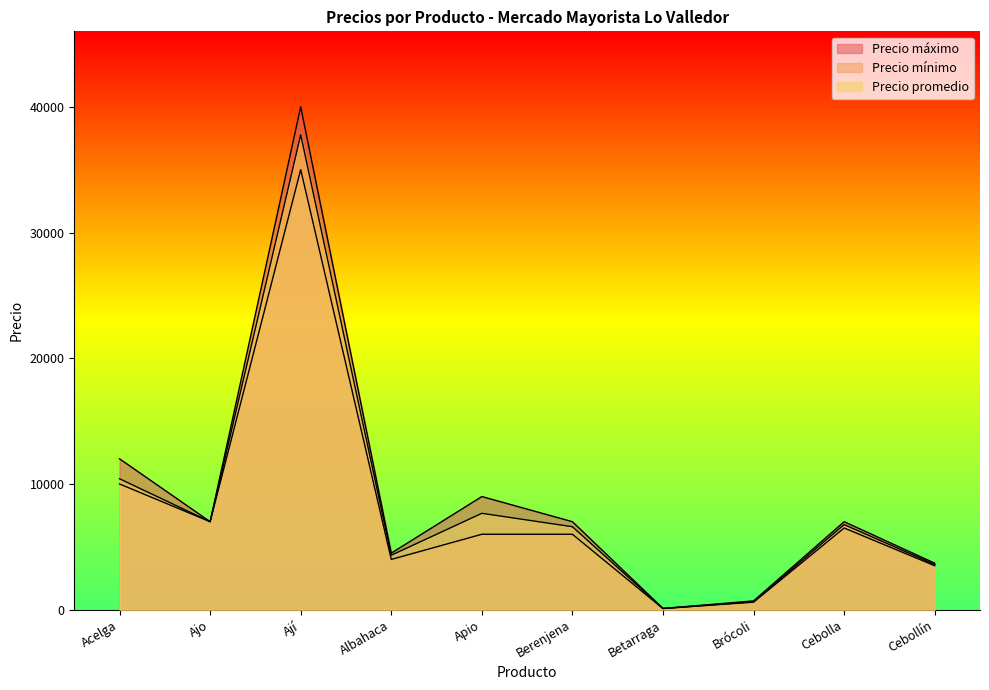

List the series in order of their overall mean, lowest first.

Precio mínimo, Precio promedio, Precio máximo